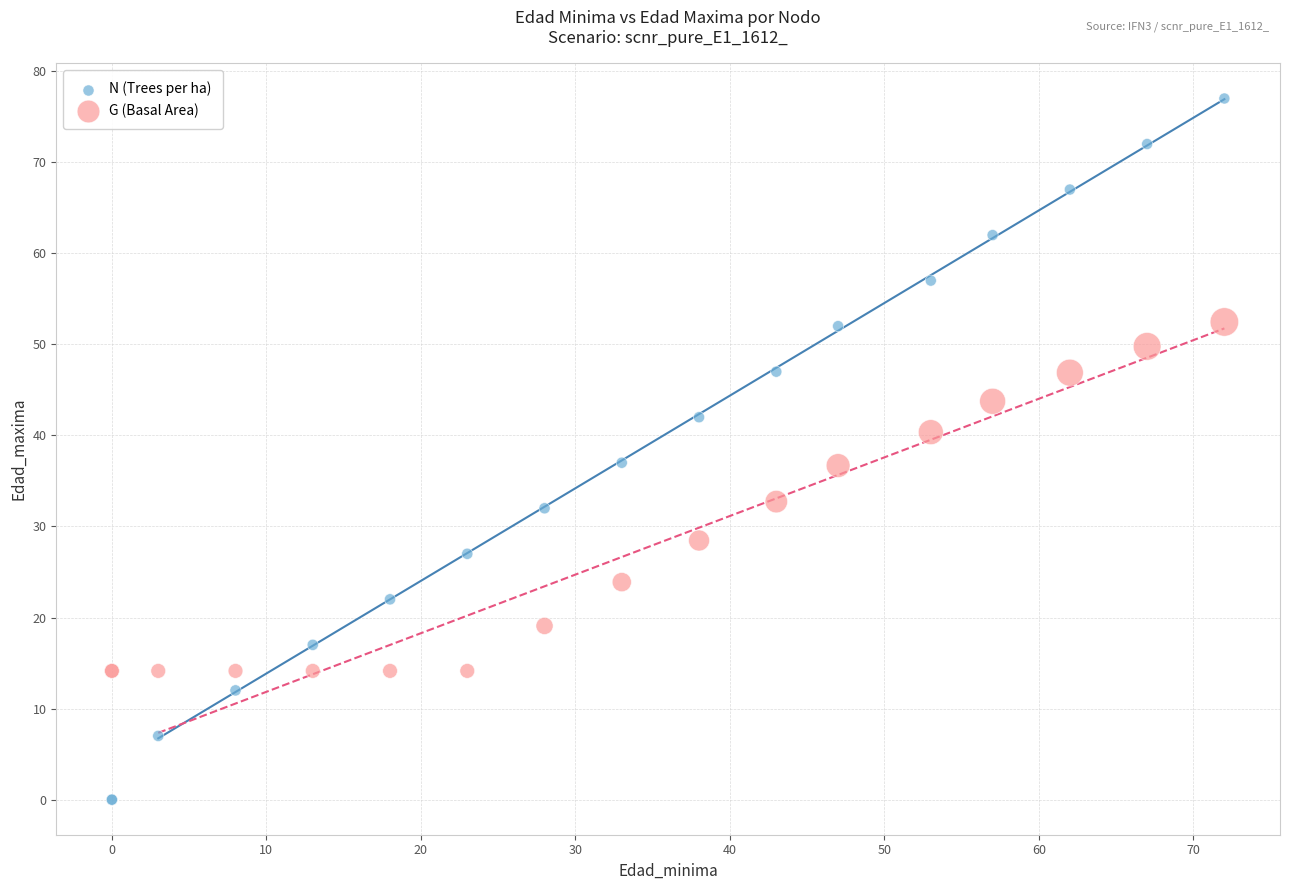

What are all the series names shown in the legend?

N (Trees per ha), G (Basal Area)